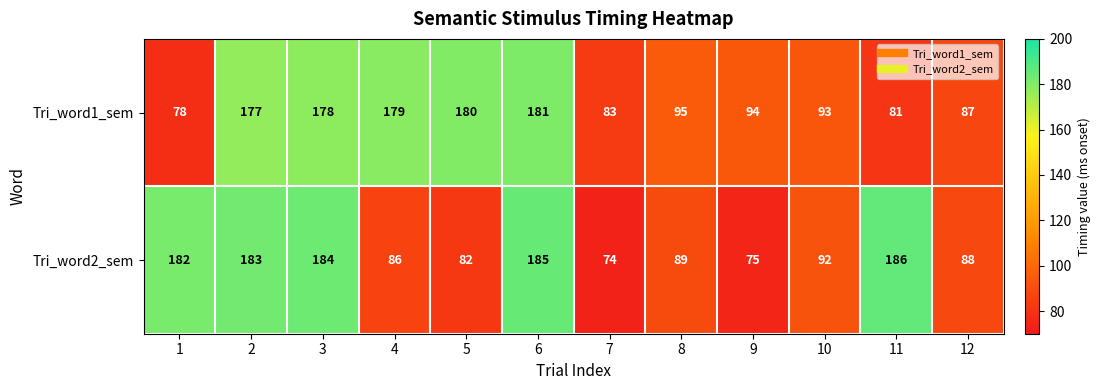

Reading right to left, transcribe all the data shown in this chart.

Tri_word1_sem: 87	81	93	94	95	83	181	180	179	178	177	78
Tri_word2_sem: 88	186	92	75	89	74	185	82	86	184	183	182